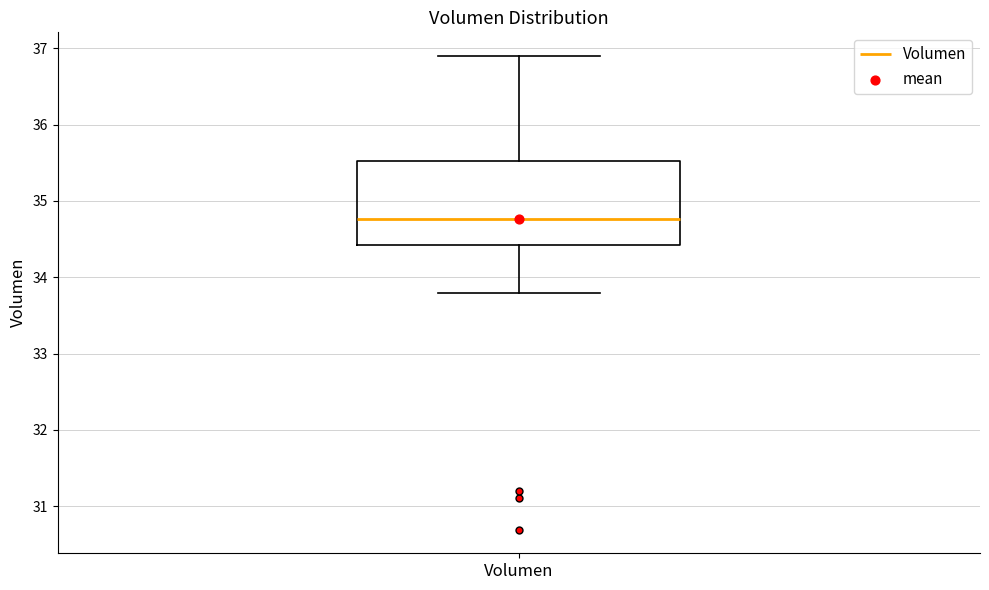

Where is the lower edge of the box for Volumen on the y-axis? The values are not printed on the chart, so give them approximately, as read against the axis.

34.4